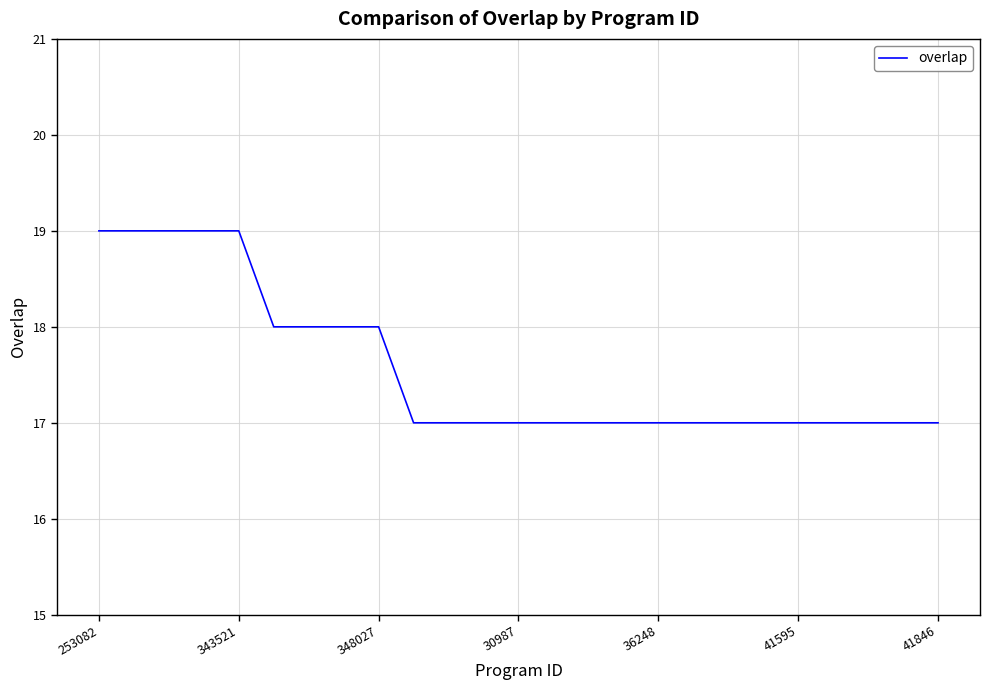

What is the minimum value shown in the chart?

17